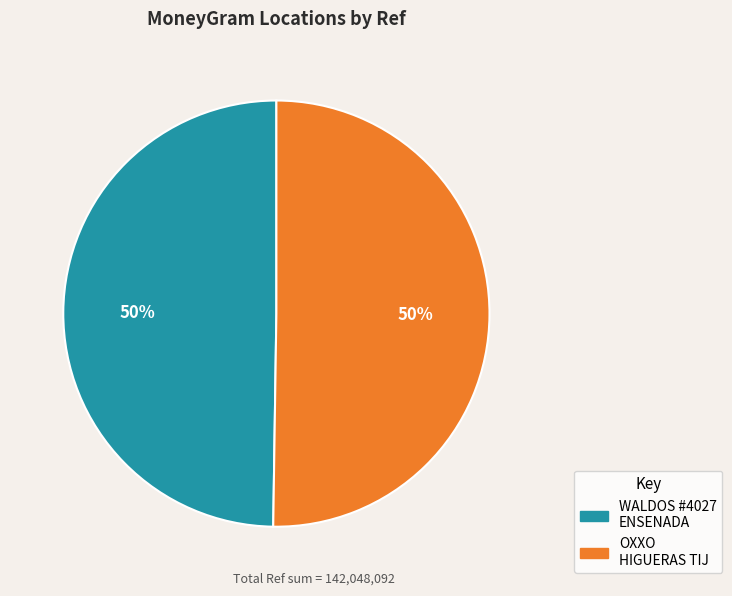

To the nearest percent, what is the average slice percentage?

50%